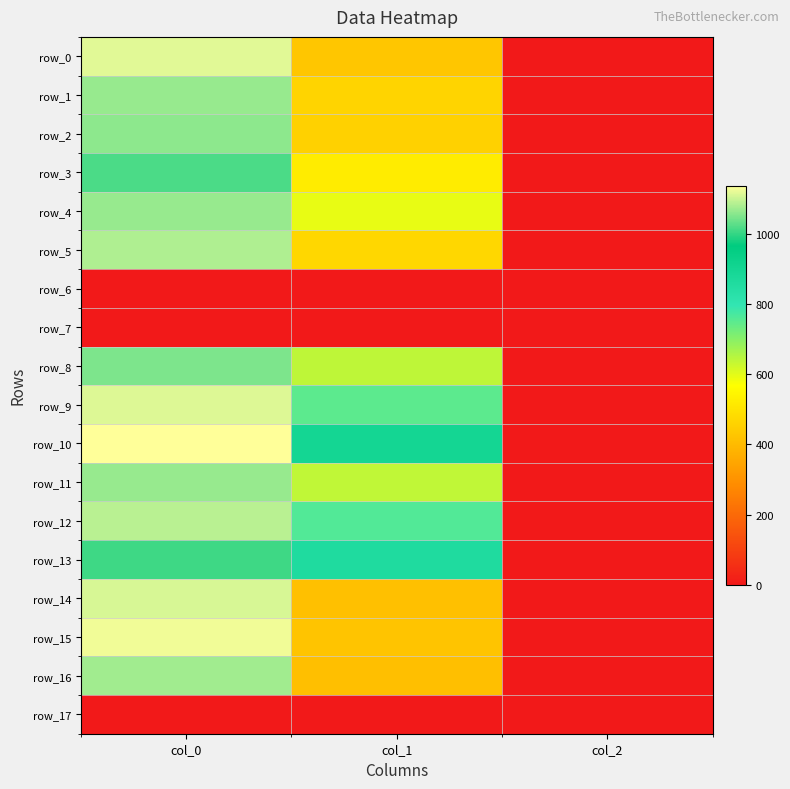

What is the spread (max minus min) of values at col_0?

1136.7